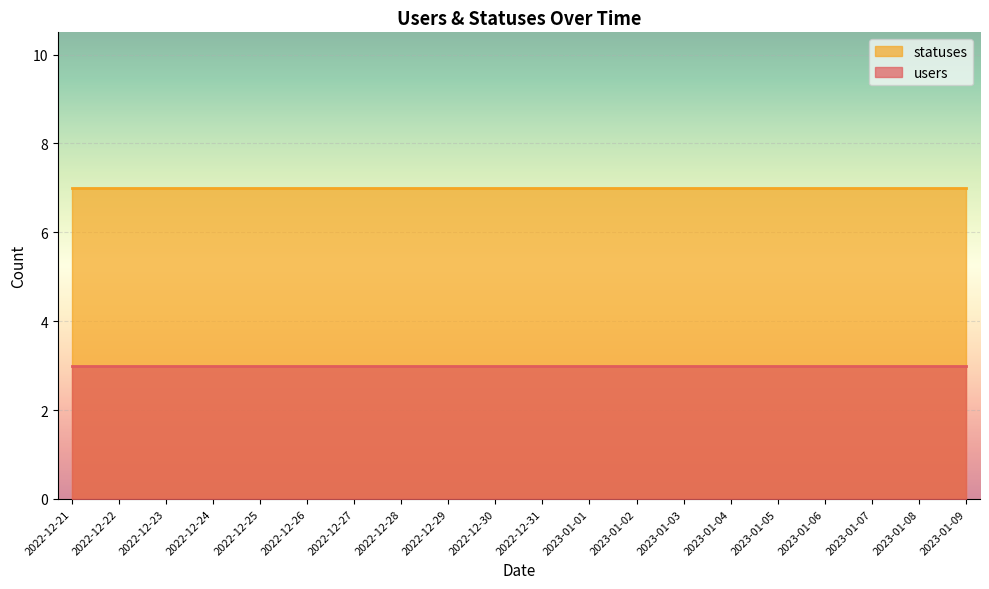

True or false: statuses and users intersect in this chart.

False